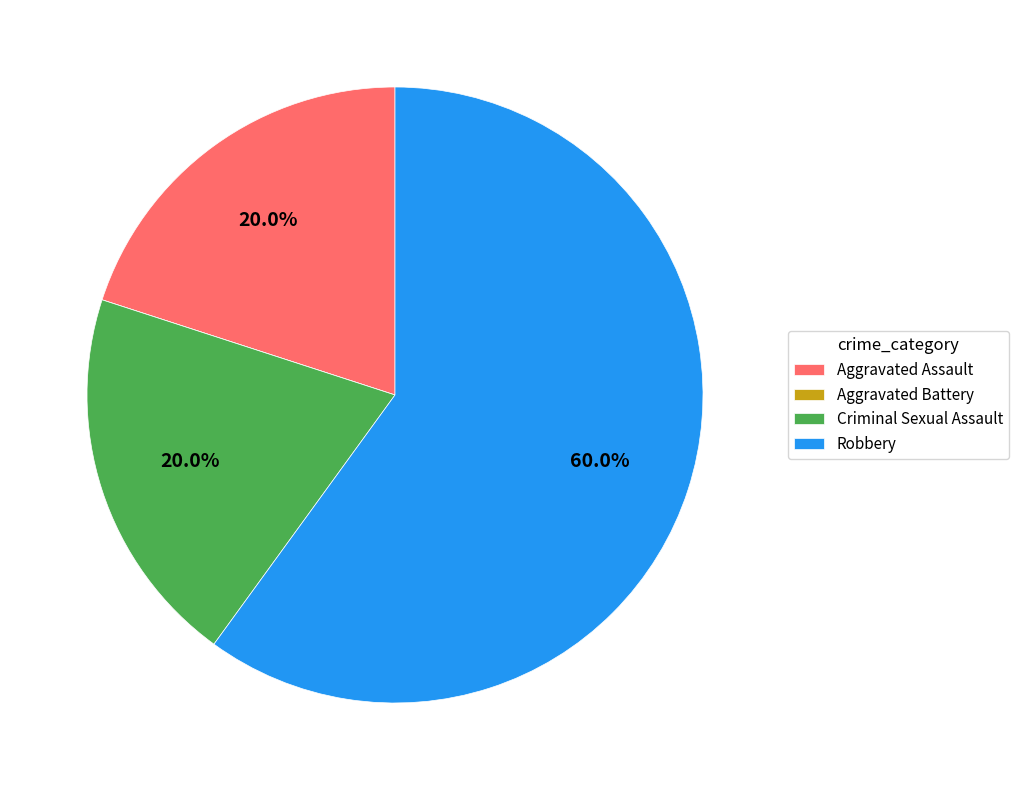

To the nearest percent, what is the difference between the largest and smallest slice percentages?

60%